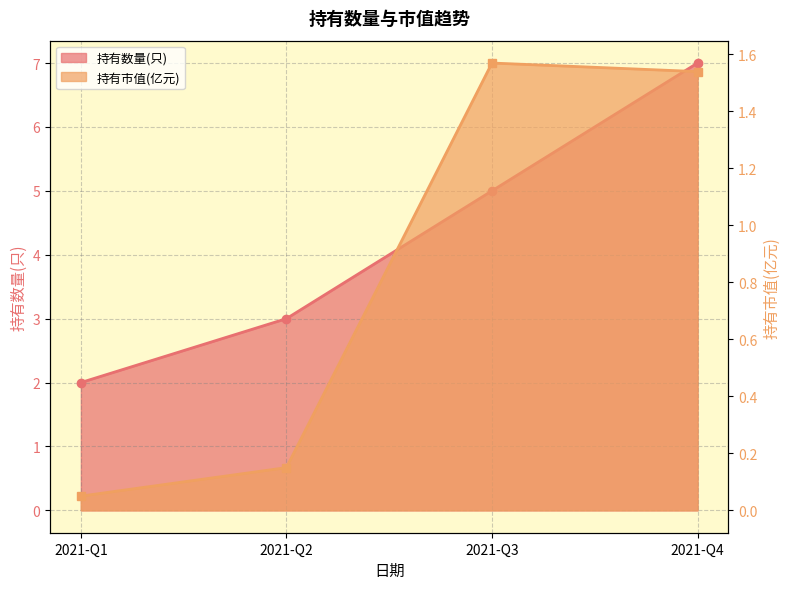

At which category does the chart reach its peak across all series?

2021-Q4